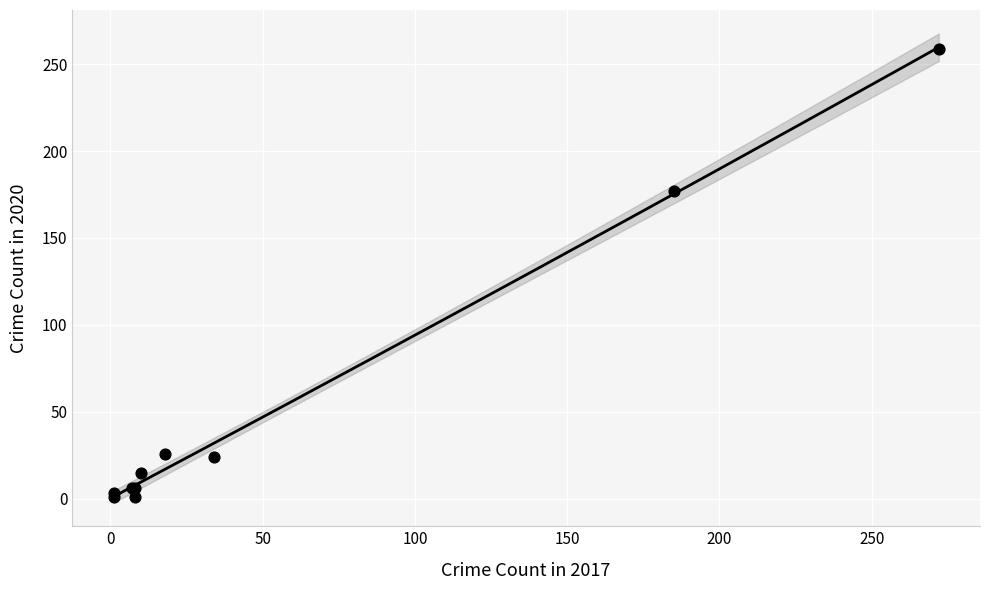

What Y value in the scatter plot is closest to 130?

177